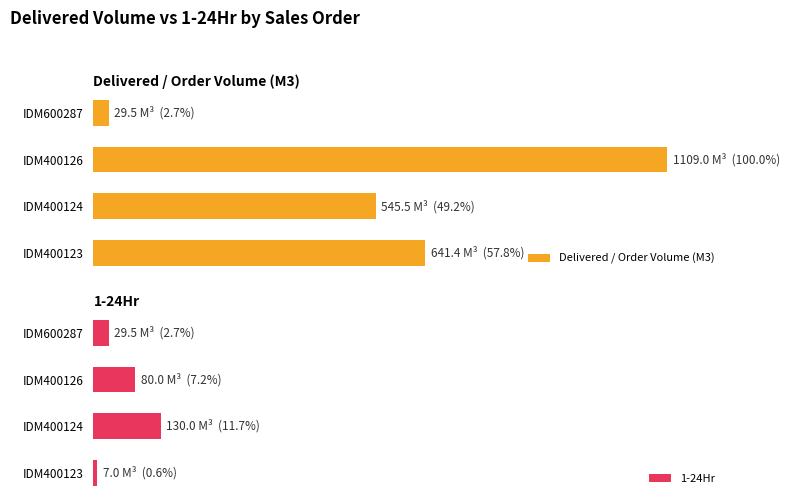

True or false: Delivered / Order Volume (M3) has a value of 91.8 at IDM400123.

False